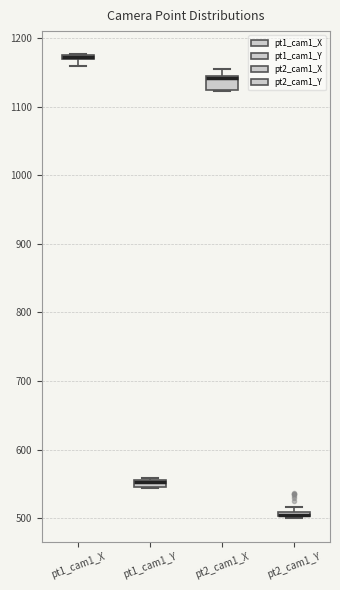

Where is the lower edge of the box for pt2_cam1_Y on the y-axis? The values are not printed on the chart, so give them approximately, as read against the axis.

500